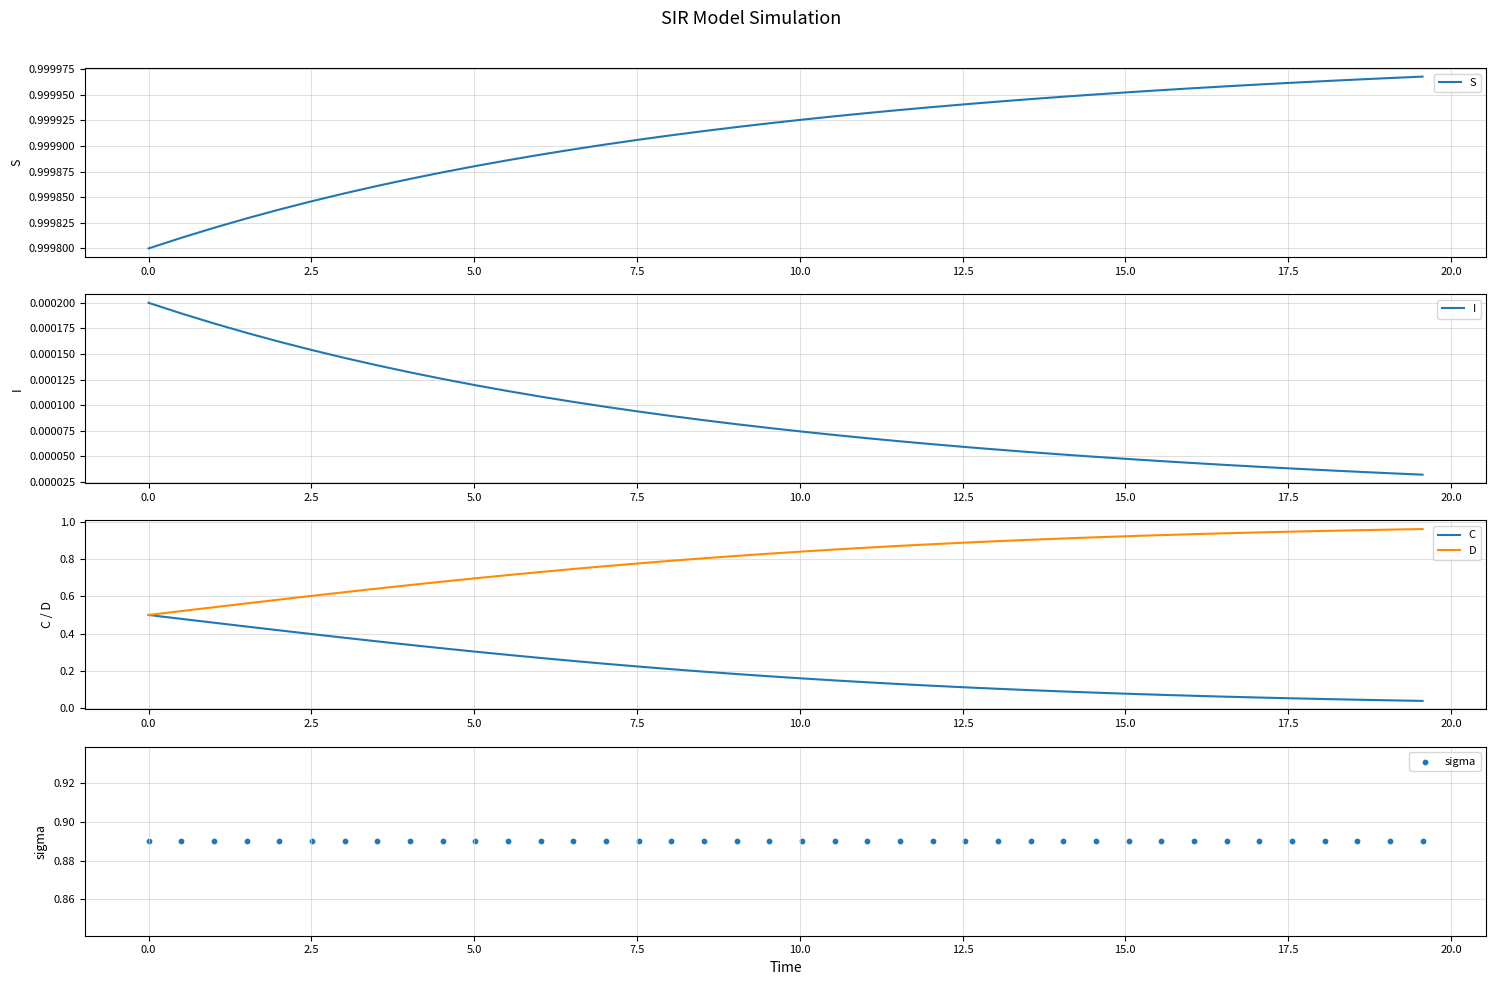

What are all the series names shown in the legend?

S, I, C, D, sigma